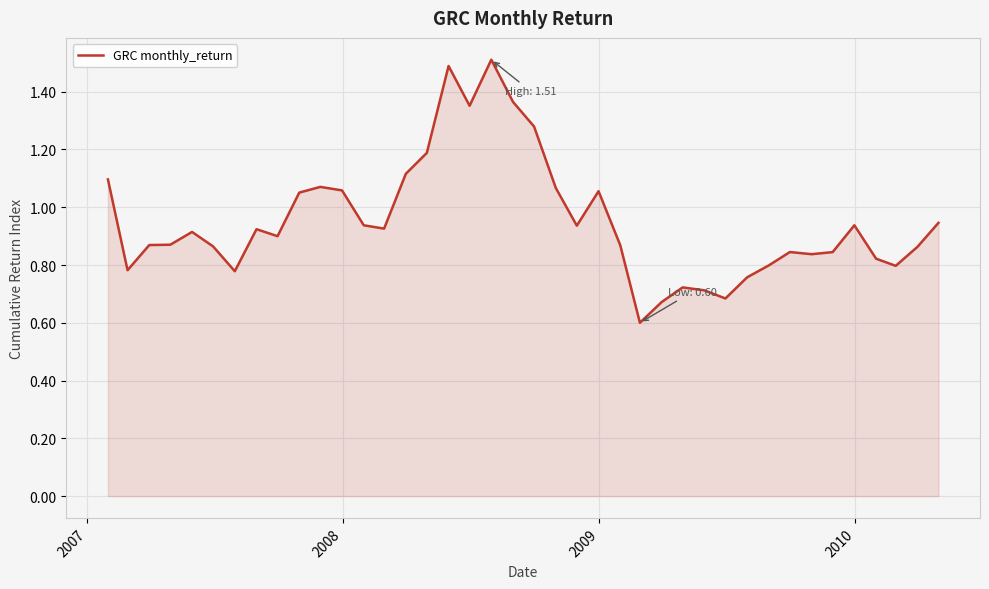

What is the maximum value shown in the chart?

1.5